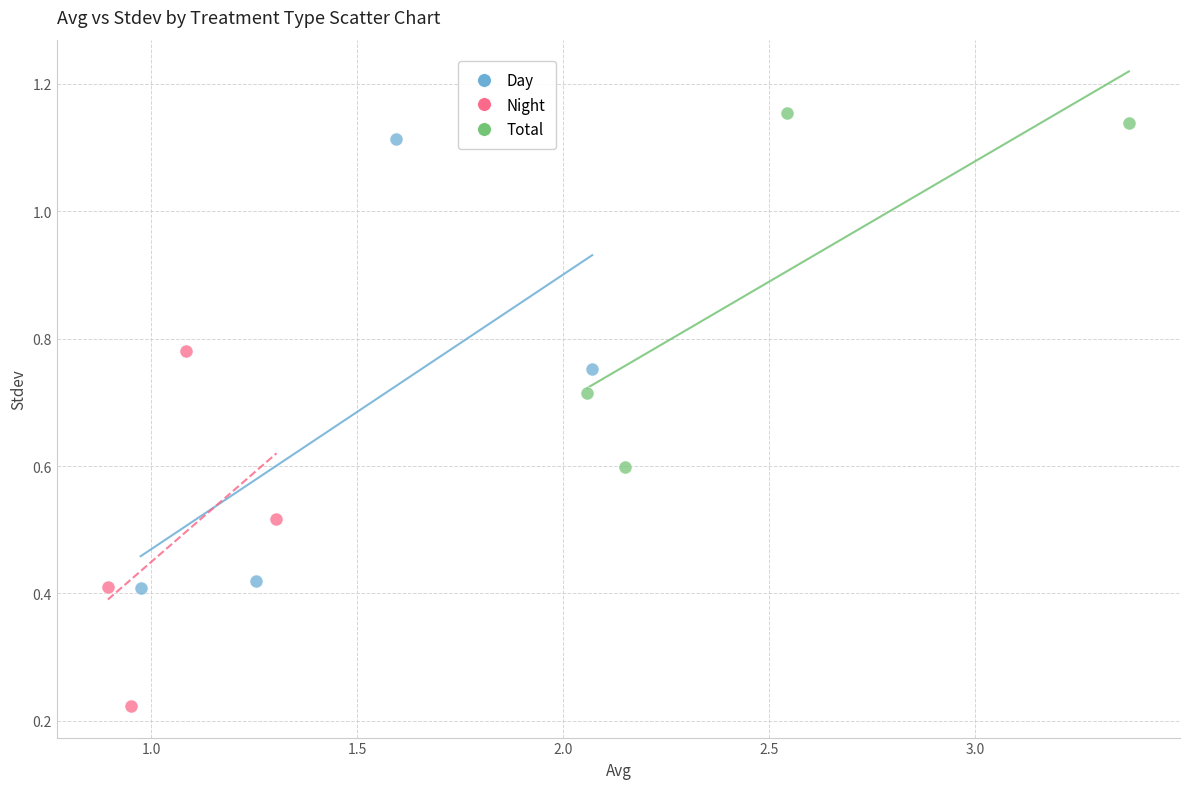

Which series contains the lowest Y value?

Night